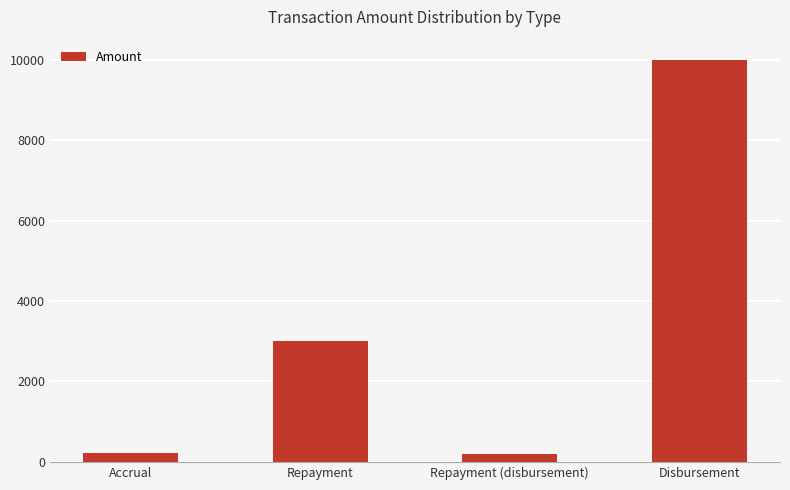

What value does the data have at Disbursement?

10000